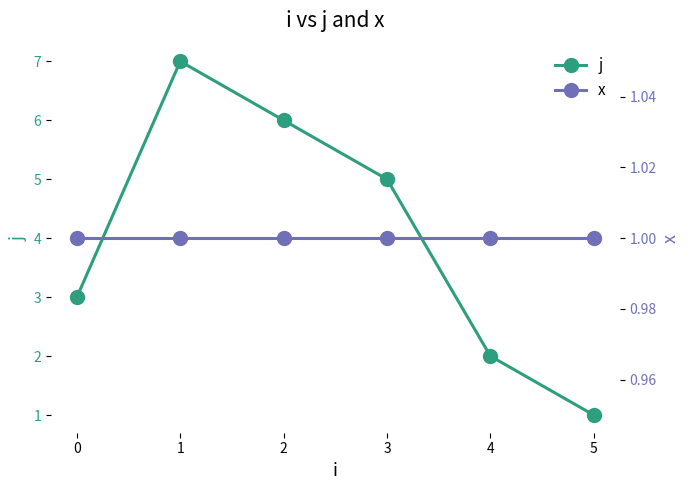

How many interior local peaks does the j series have?

1